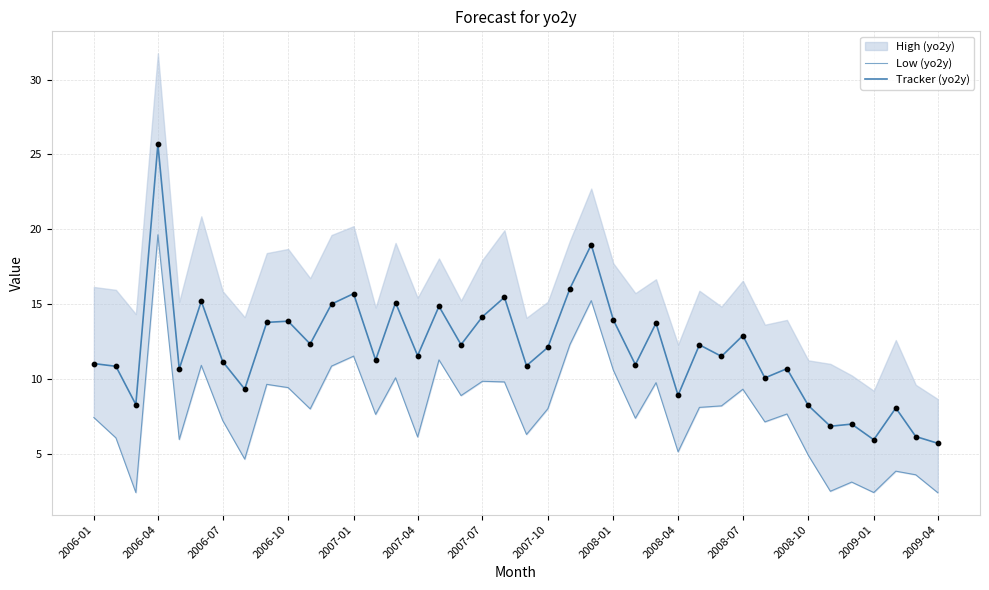

Which series has the largest total across all categories?

Tracker (yo2y)